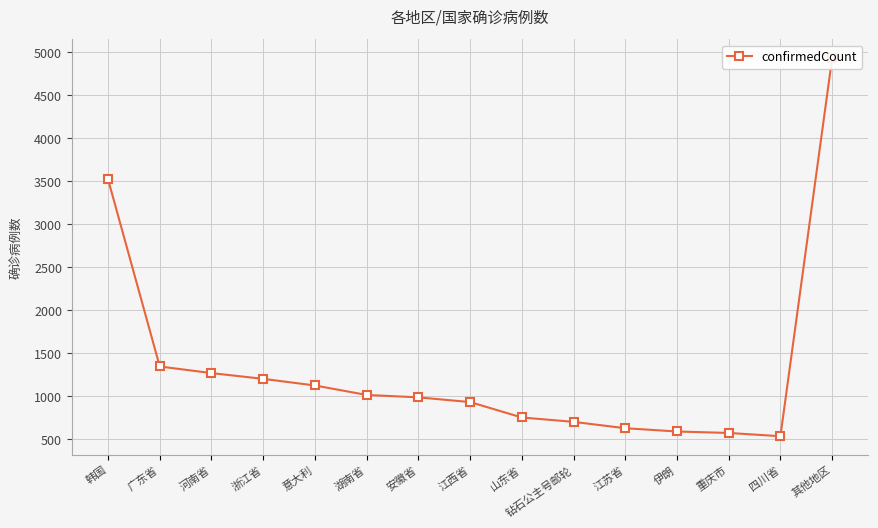

Count the number of values greater than 990.

7